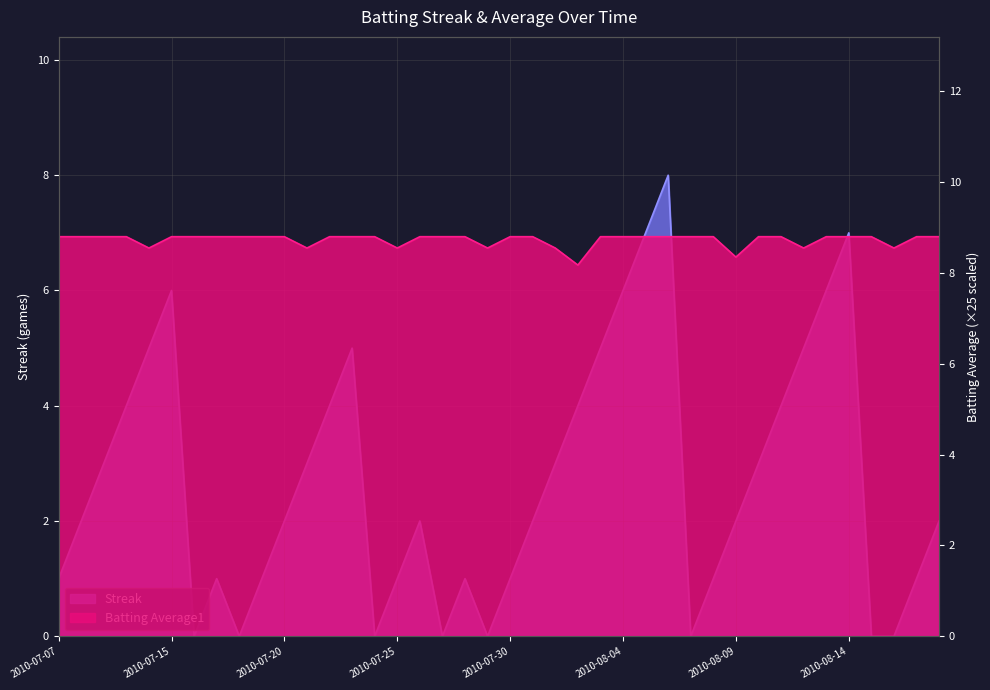

Reading right to left, what are all the values shown in this chart?

Streak: 2010-08-18=2.0	2010-08-17=1.0	2010-08-16=0.0	2010-08-15=0.0	2010-08-14=7.0	2010-08-13=6.0	2010-08-12=5.0	2010-08-11=4.0	2010-08-10=3.0	2010-08-09=2.0	2010-08-08=1.0	2010-08-07=0.0	2010-08-06=8.0	2010-08-05=7.0	2010-08-04=6.0	2010-08-03=5.0	2010-08-02=4.0	2010-08-01=3.0	2010-07-31=2.0	2010-07-30=1.0	2010-07-29=0.0	2010-07-28=1.0	2010-07-27=0.0	2010-07-26=2.0	2010-07-25=1.0	2010-07-24=0.0	2010-07-23=5.0	2010-07-22=4.0	2010-07-21=3.0	2010-07-20=2.0	2010-07-19=1.0	2010-07-18=0.0	2010-07-17=1.0	2010-07-16=0.0	2010-07-15=6.0	2010-07-11=5.0	2010-07-10=4.0	2010-07-09=3.0	2010-07-08=2.0	2010-07-07=1.0
Batting Average1: 2010-08-18=8.8	2010-08-17=8.8	2010-08-16=8.6	2010-08-15=8.8	2010-08-14=8.8	2010-08-13=8.8	2010-08-12=8.6	2010-08-11=8.8	2010-08-10=8.8	2010-08-09=8.3	2010-08-08=8.8	2010-08-07=8.8	2010-08-06=8.8	2010-08-05=8.8	2010-08-04=8.8	2010-08-03=8.8	2010-08-02=8.2	2010-08-01=8.6	2010-07-31=8.8	2010-07-30=8.8	2010-07-29=8.6	2010-07-28=8.8	2010-07-27=8.8	2010-07-26=8.8	2010-07-25=8.6	2010-07-24=8.8	2010-07-23=8.8	2010-07-22=8.8	2010-07-21=8.6	2010-07-20=8.8	2010-07-19=8.8	2010-07-18=8.8	2010-07-17=8.8	2010-07-16=8.8	2010-07-15=8.8	2010-07-11=8.6	2010-07-10=8.8	2010-07-09=8.8	2010-07-08=8.8	2010-07-07=8.8